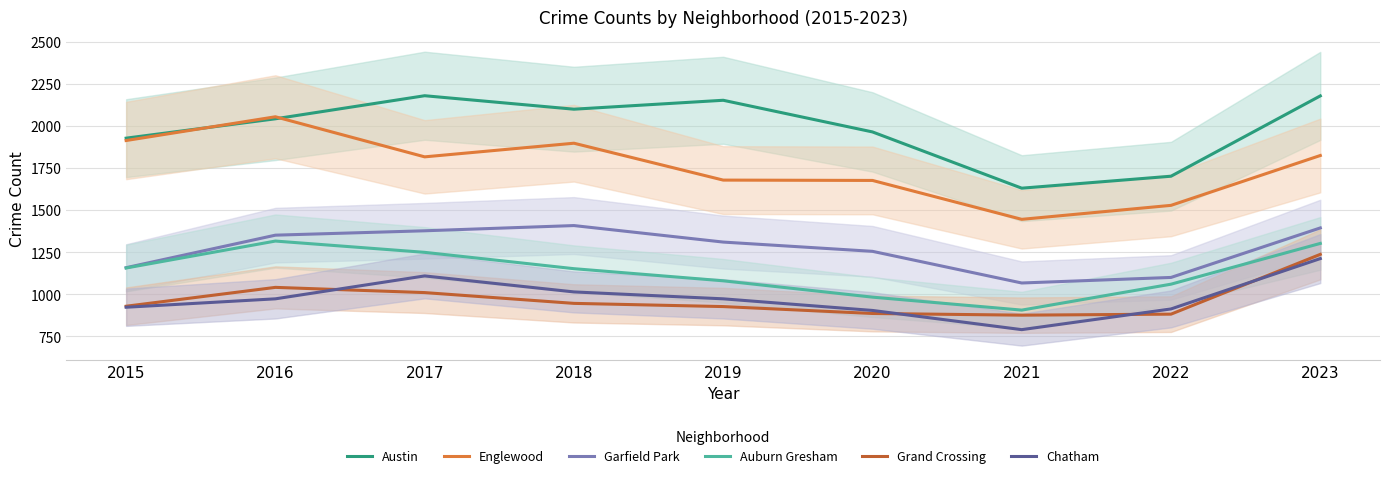

What is the value of the Grand Crossing point at the 2nd from the left?

1041